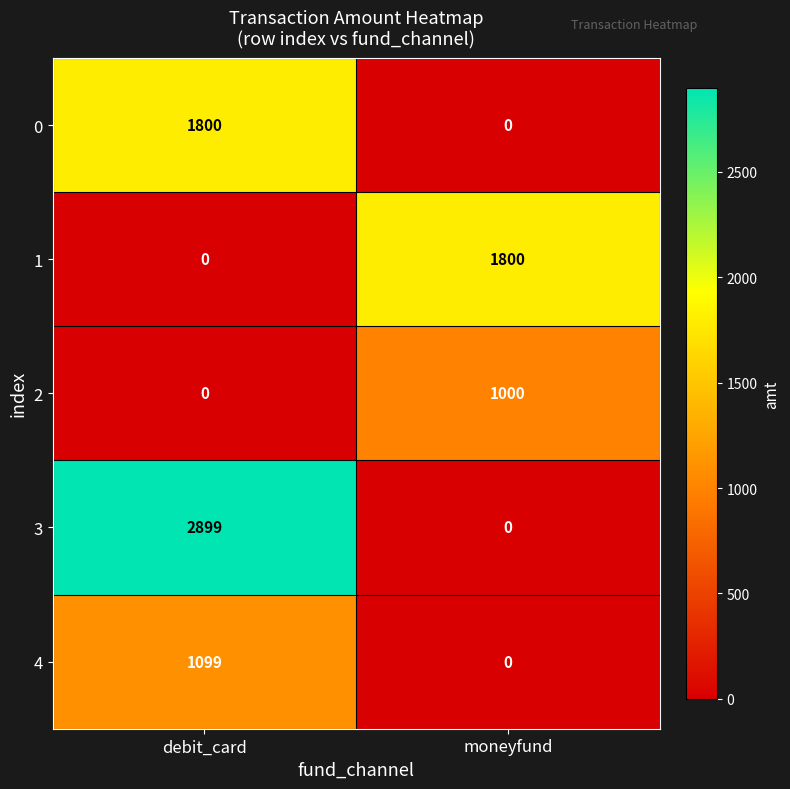

Reading left to right, extract all data points from this chart.

0: 1800	0
1: 0	1800
2: 0	1000
3: 2899	0
4: 1099	0